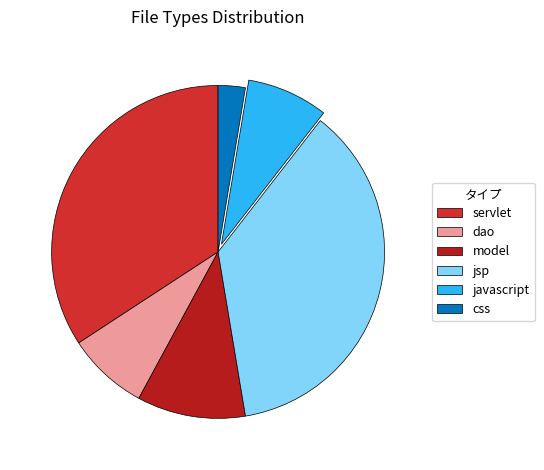

Approximately how many times larger is the value at model compared to javascript?

1.3